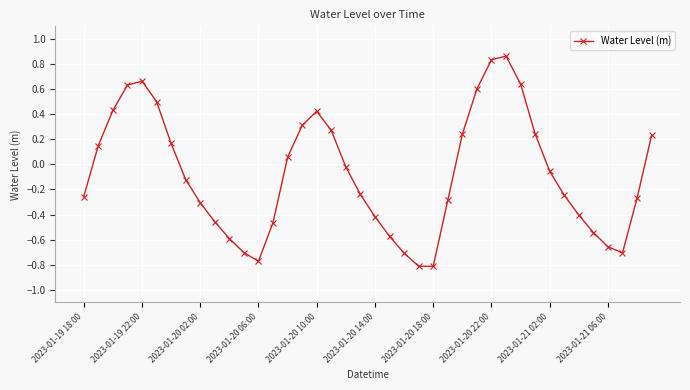

How many points are higher than both their immediate neighbors (excluding endpoints)?

3